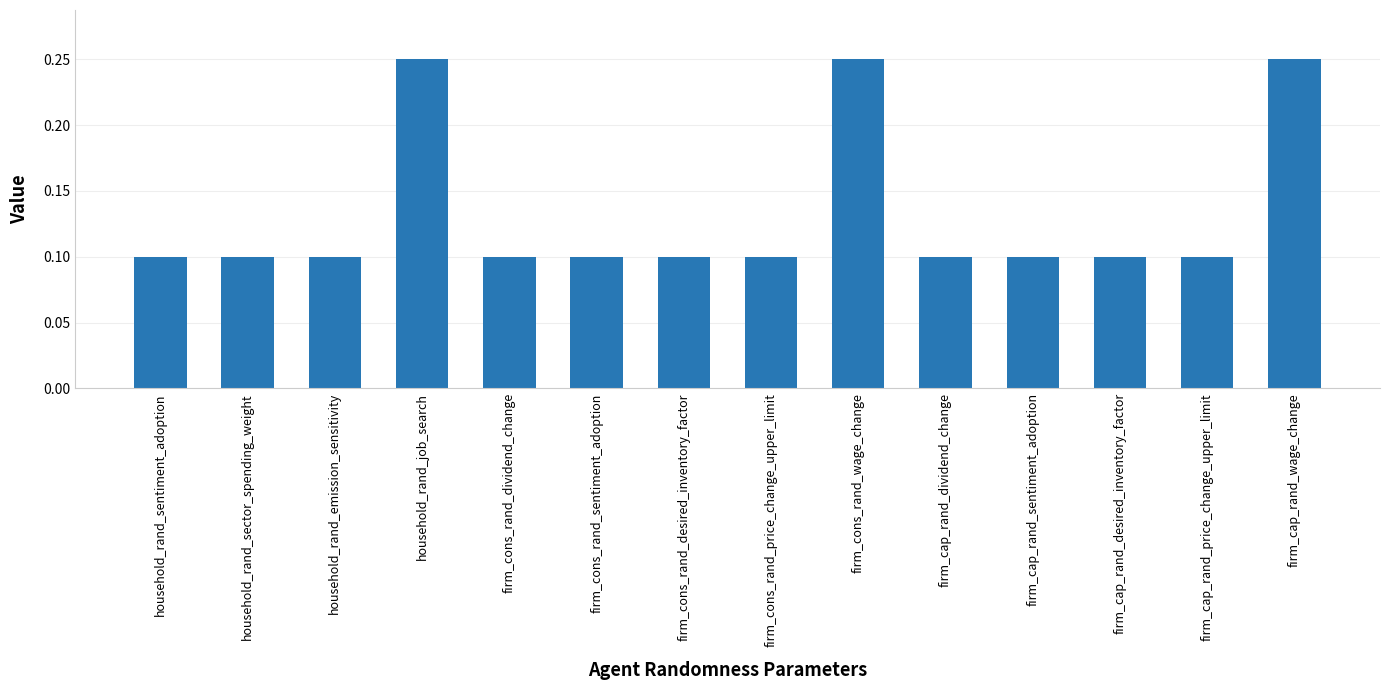

Is it true that the value at firm_cons_rand_desired_inventory_factor is 0.1?

True